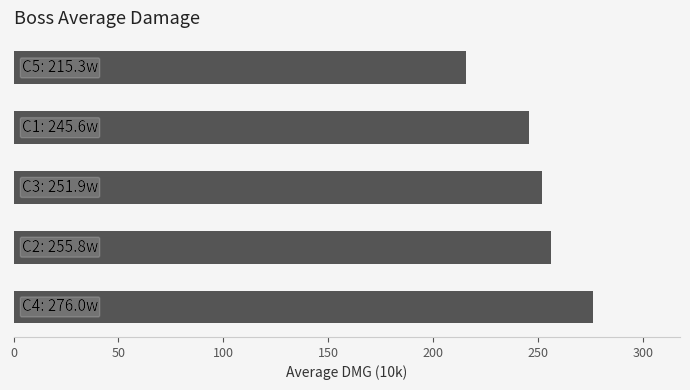

What is the difference between the maximum and minimum values?

60.7